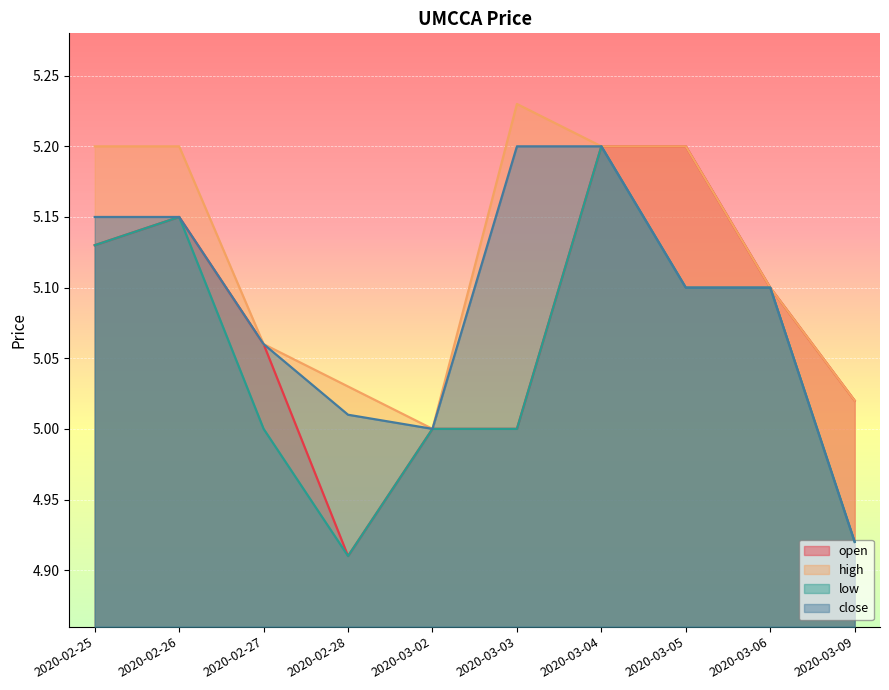

How many interior local valleys does the high series have?

1